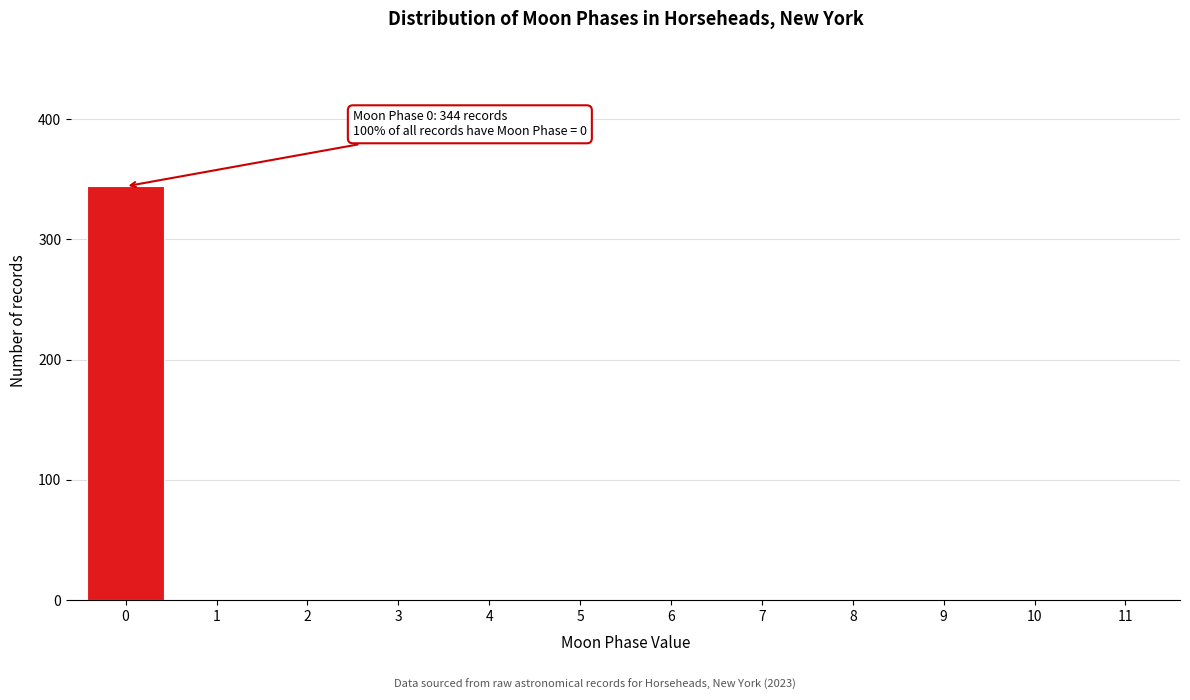

Reading right to left, list all the values displayed in this chart.

11=0	10=0	9=0	8=0	7=0	6=0	5=0	4=0	3=0	2=0	1=0	0=344